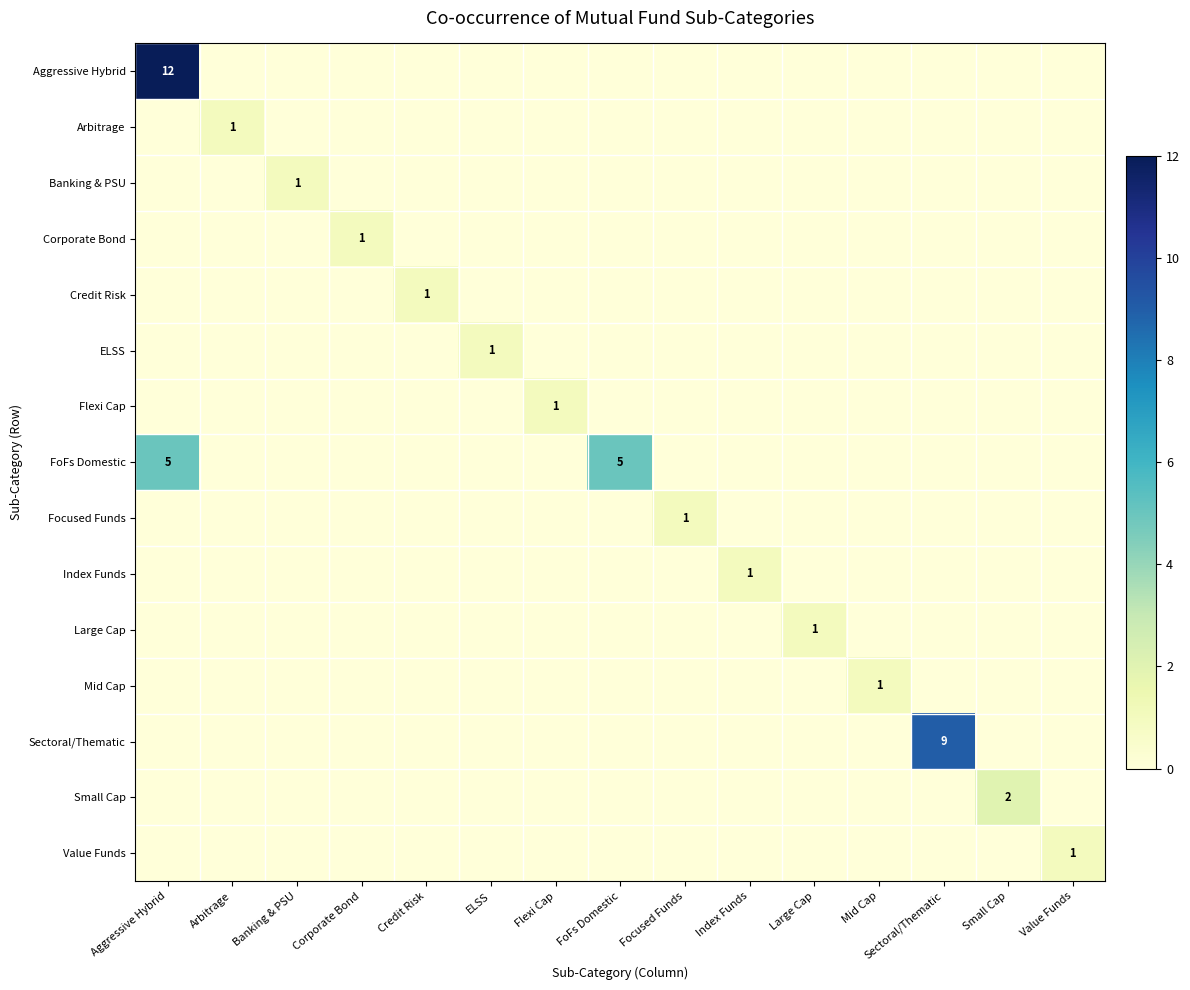

List the series in order of their peak value, highest first.

Aggressive Hybrid, Sectoral/Thematic, FoFs Domestic, Small Cap, Arbitrage, Banking & PSU, Corporate Bond, Credit Risk, ELSS, Flexi Cap, Focused Funds, Index Funds, Large Cap, Mid Cap, Value Funds